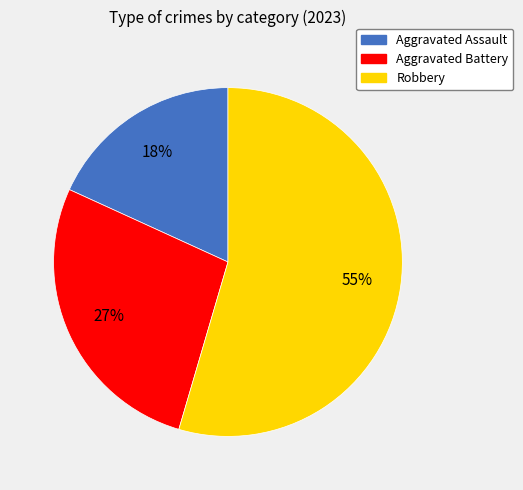

What is the smallest slice in the pie chart?

Aggravated Assault